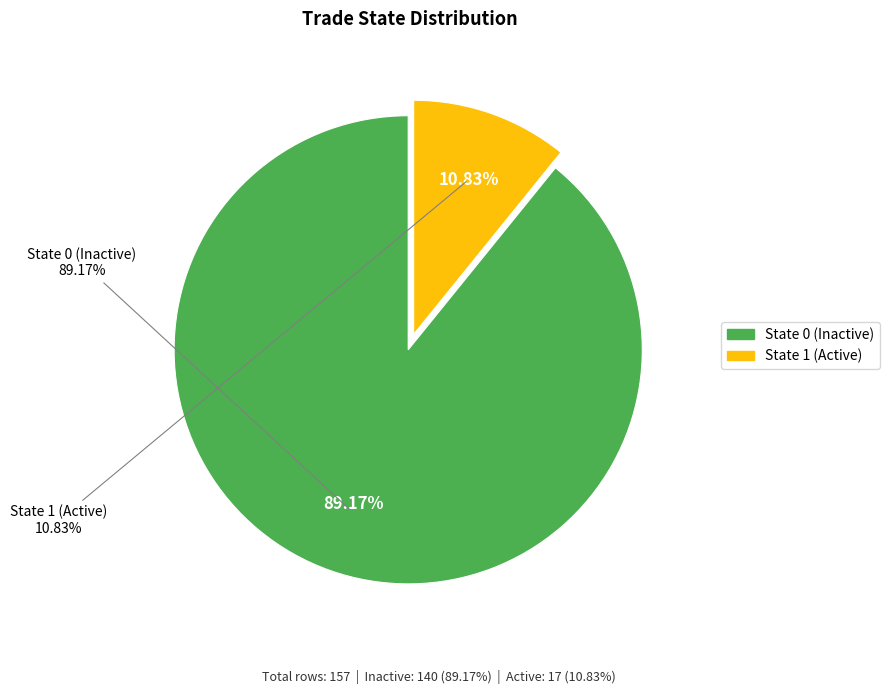

Which slice represents more than half of the pie?

trade_state_0